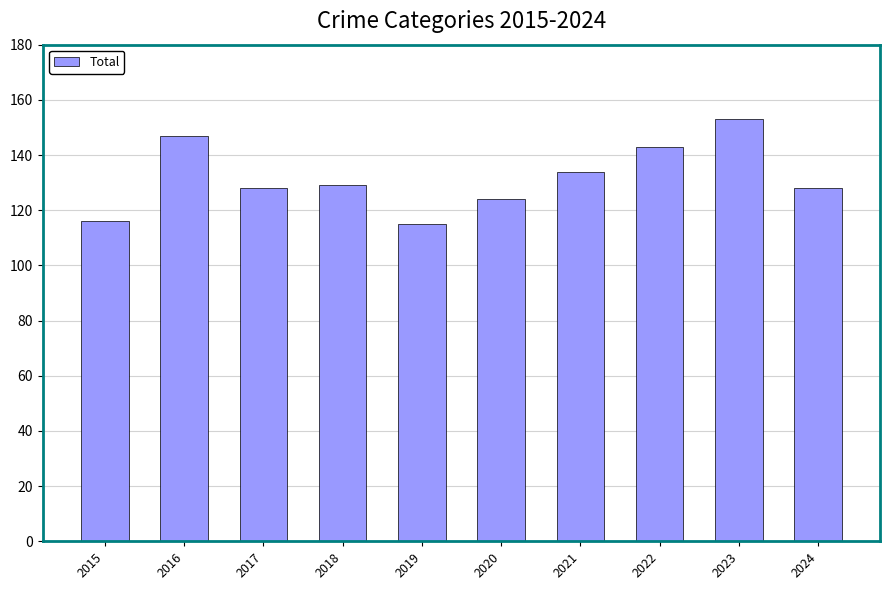

Count the values in the range 124 to 143.

6